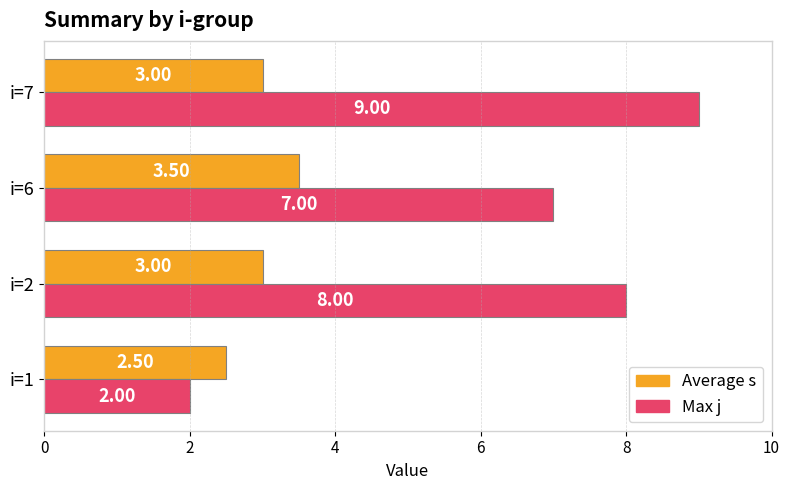

Which series has the largest total across all categories?

Max j